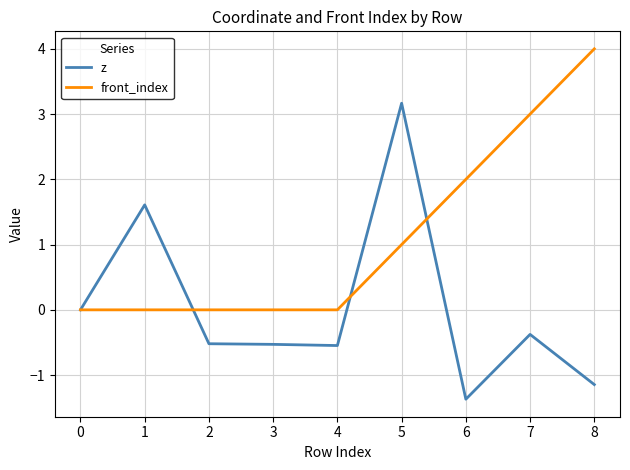

List the series in order of their peak value, lowest first.

z, front_index